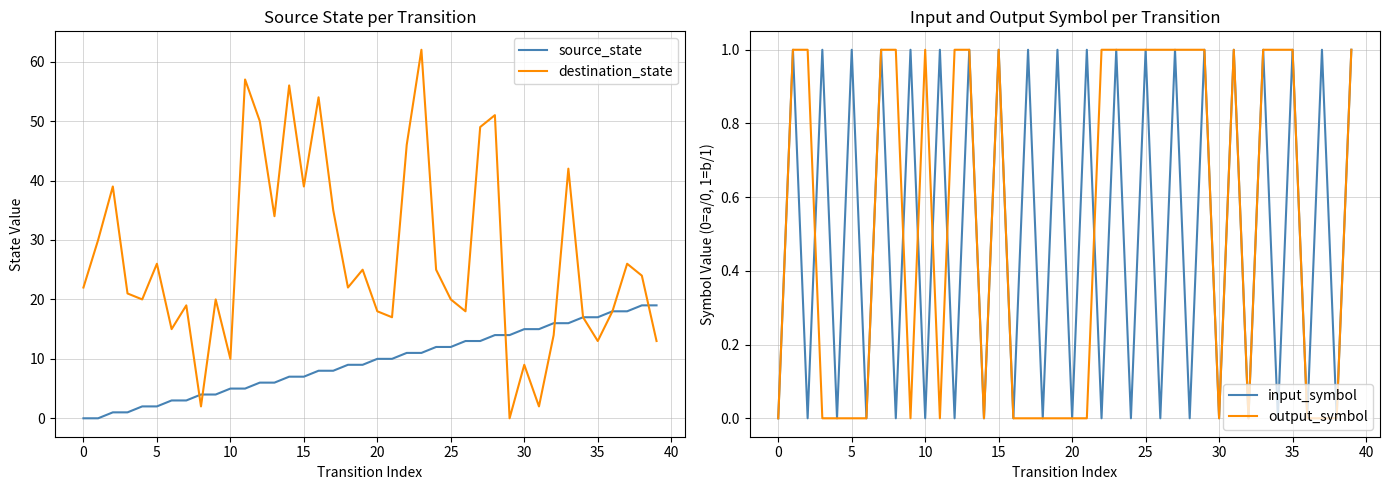

How many lines are shown in the chart?

4